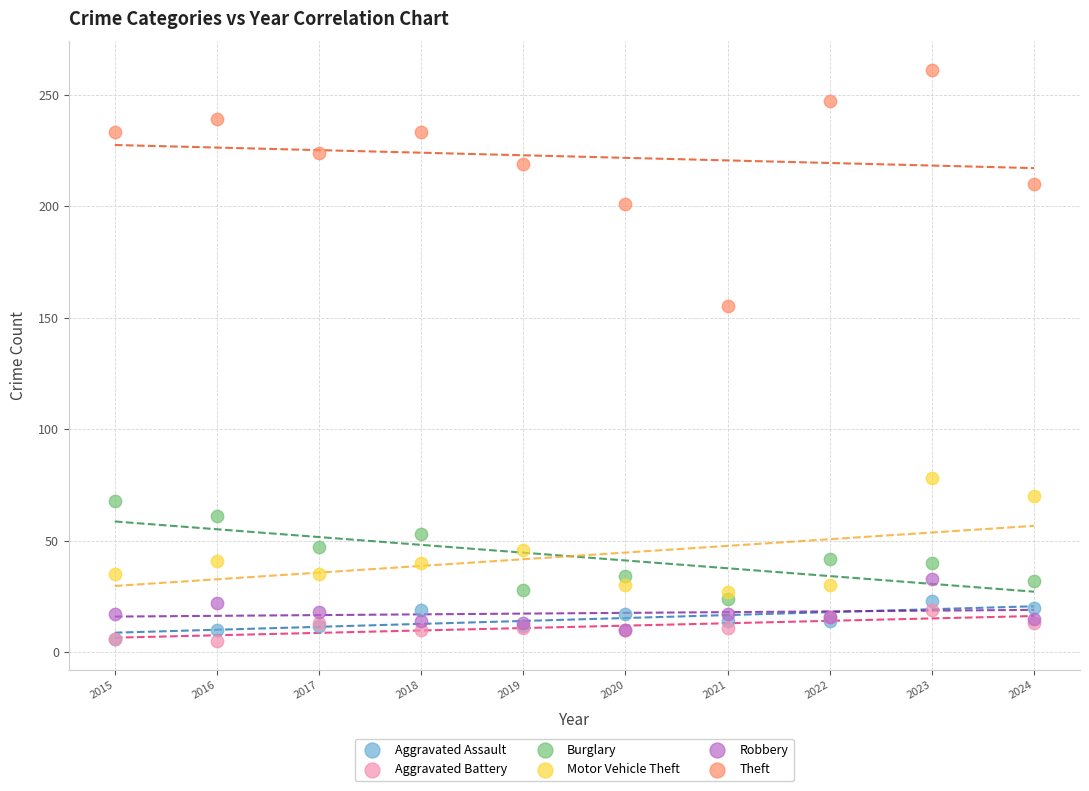

Which series has the widest spread of Y values?

Theft